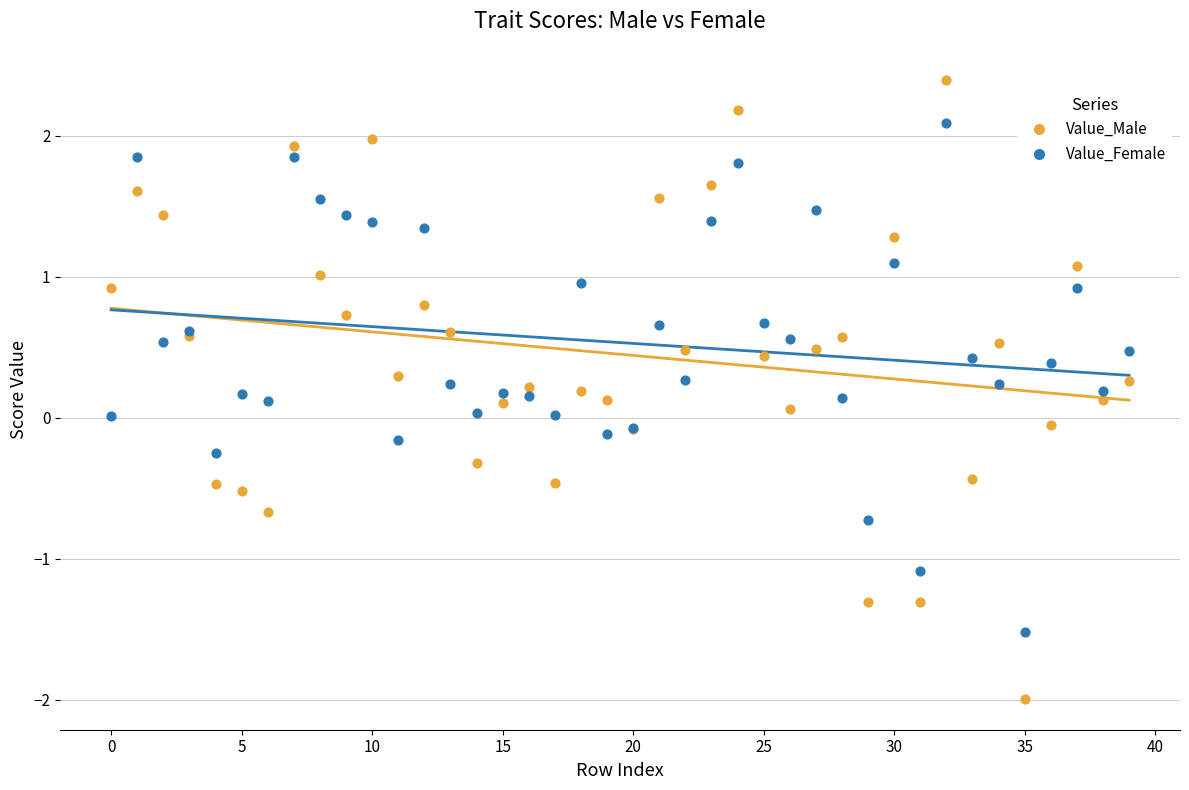

Which series has the widest spread of Y values?

Value_Male